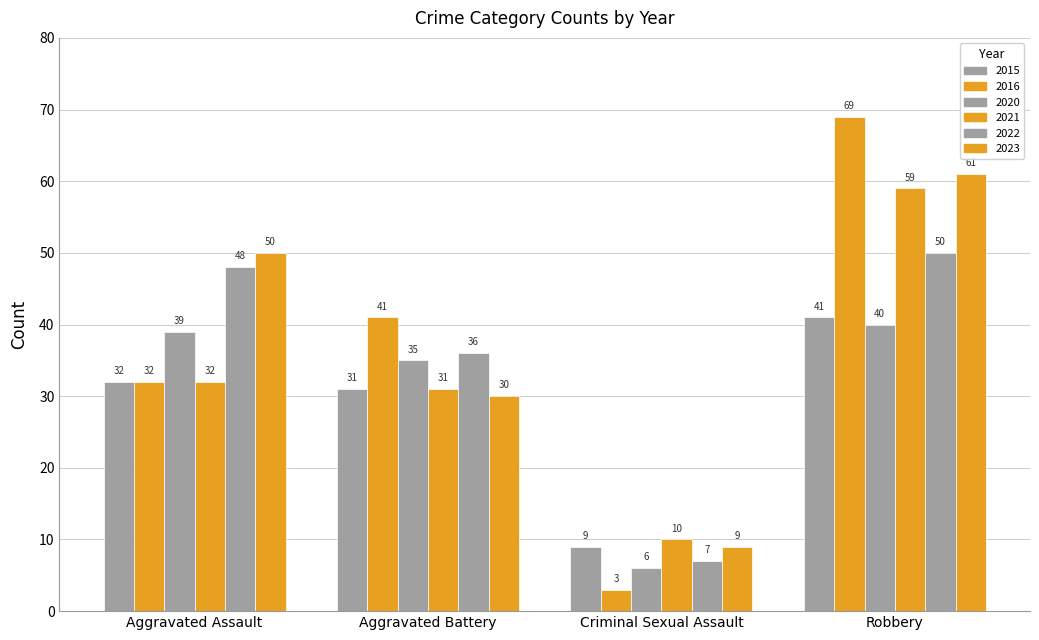

Is the value of 2020 at Criminal Sexual Assault greater than the value of 2021 at Aggravated Assault?

No